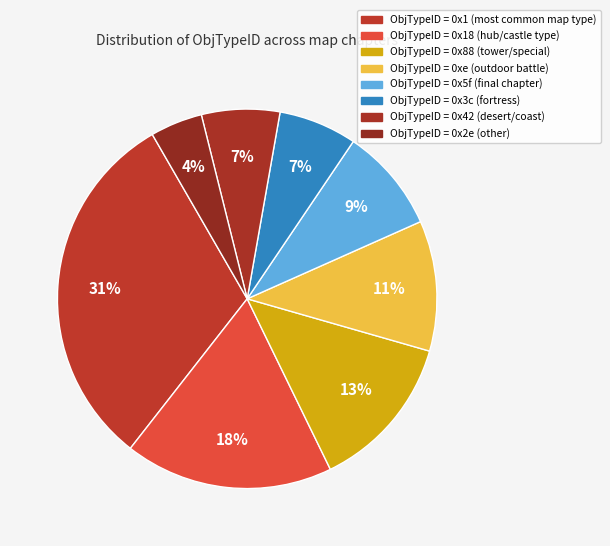

To the nearest percent, what is the average slice percentage?

12%